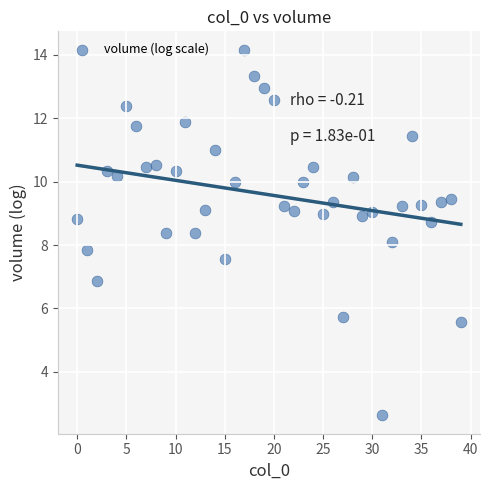

What is the range of Y values (max minus min)?

11.5